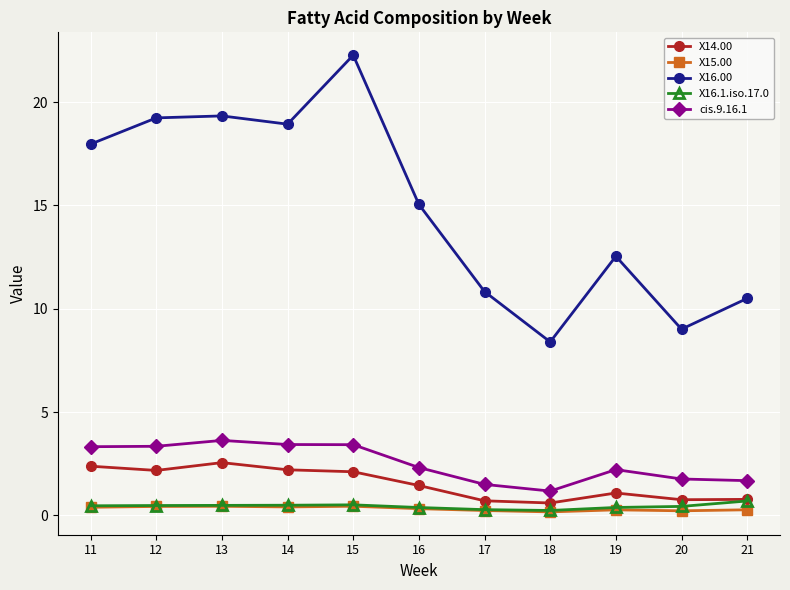

Rank the series by their maximum value, from lowest to highest.

X15.00, X16.1.iso.17.0, X14.00, cis.9.16.1, X16.00